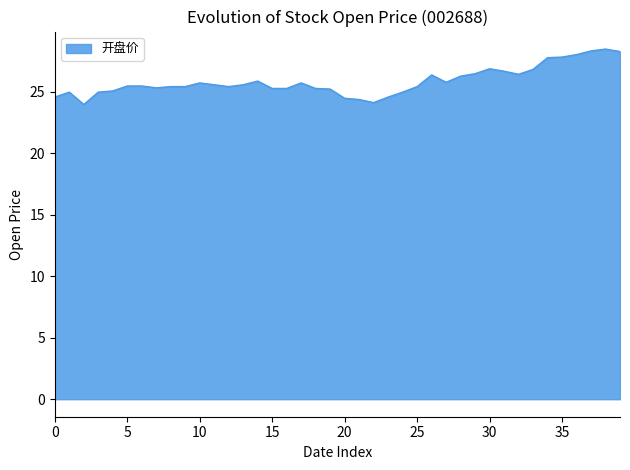

How many lines are shown in the chart?

1